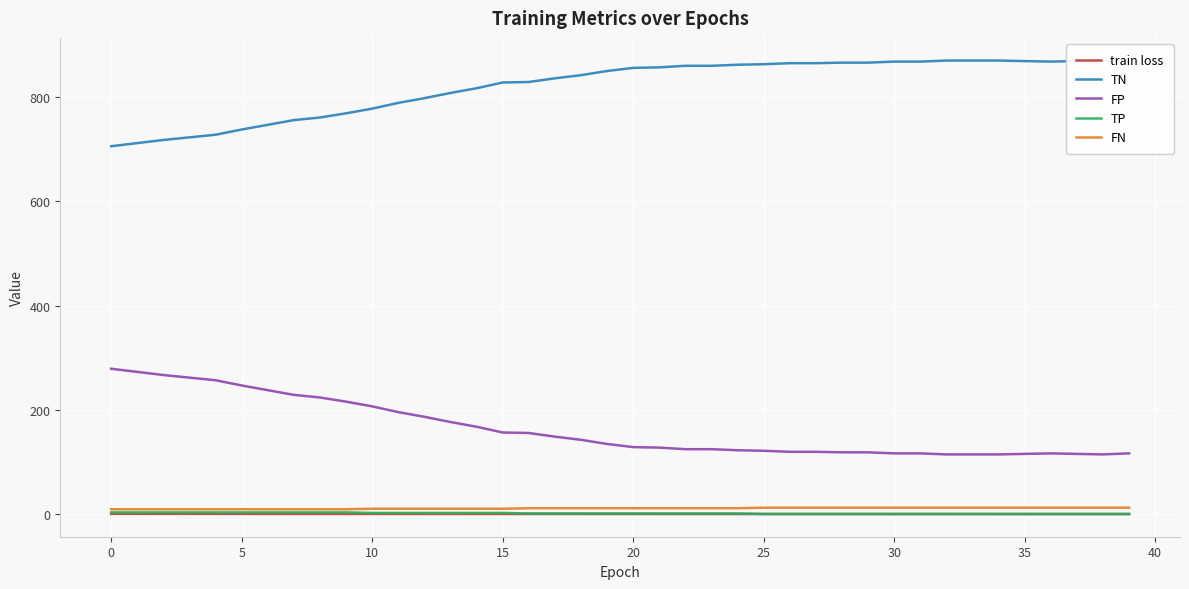

What is the label of the 24th point from the left?

23